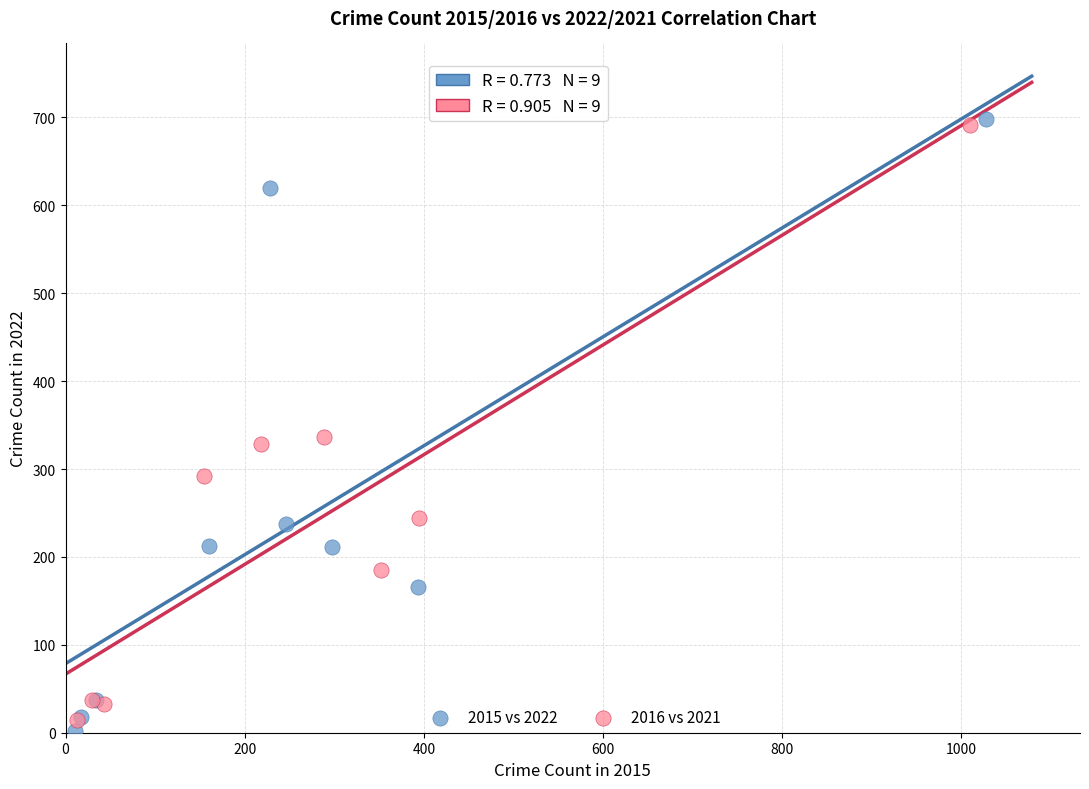

Which series has the largest Y range (max minus min)?

2015 vs 2022